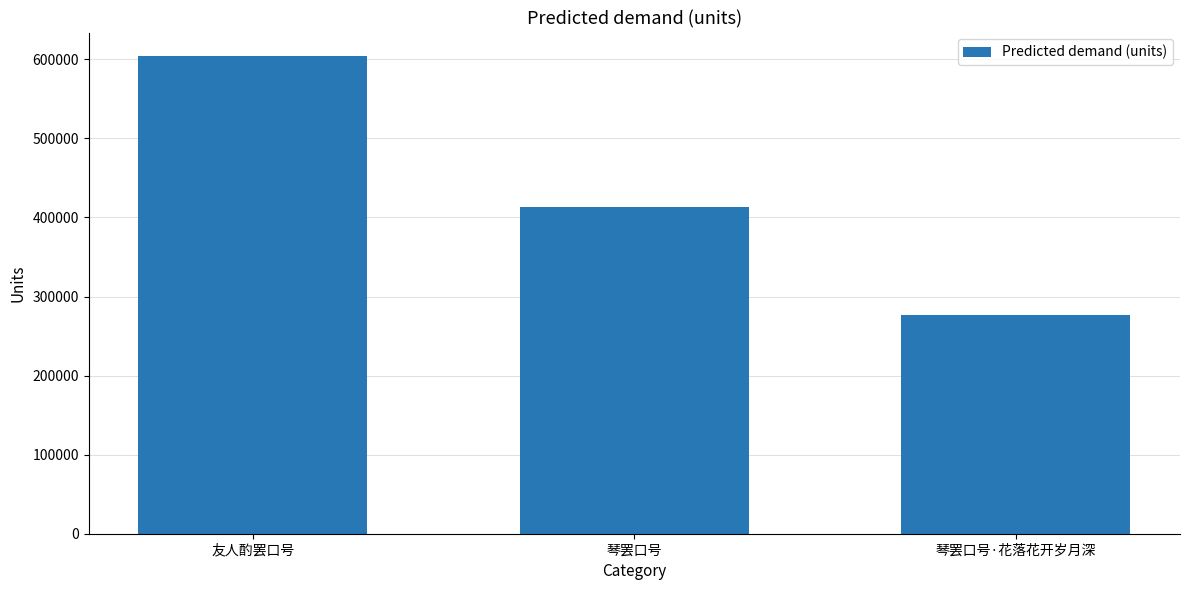

Between 琴罢口号·花落花开岁月深 and 琴罢口号, which is larger?

琴罢口号